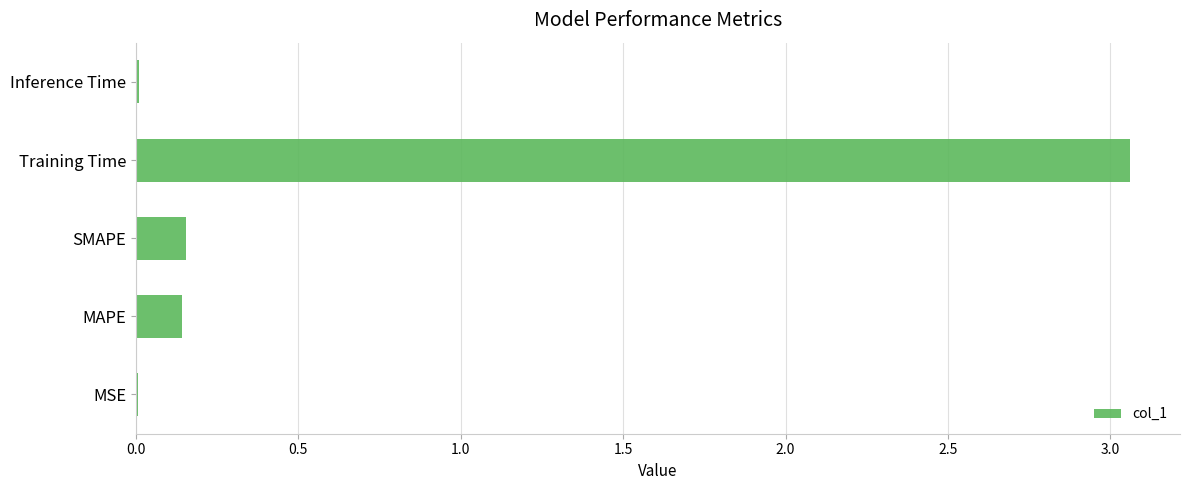

At which category does the chart reach its peak across all series?

Training Time